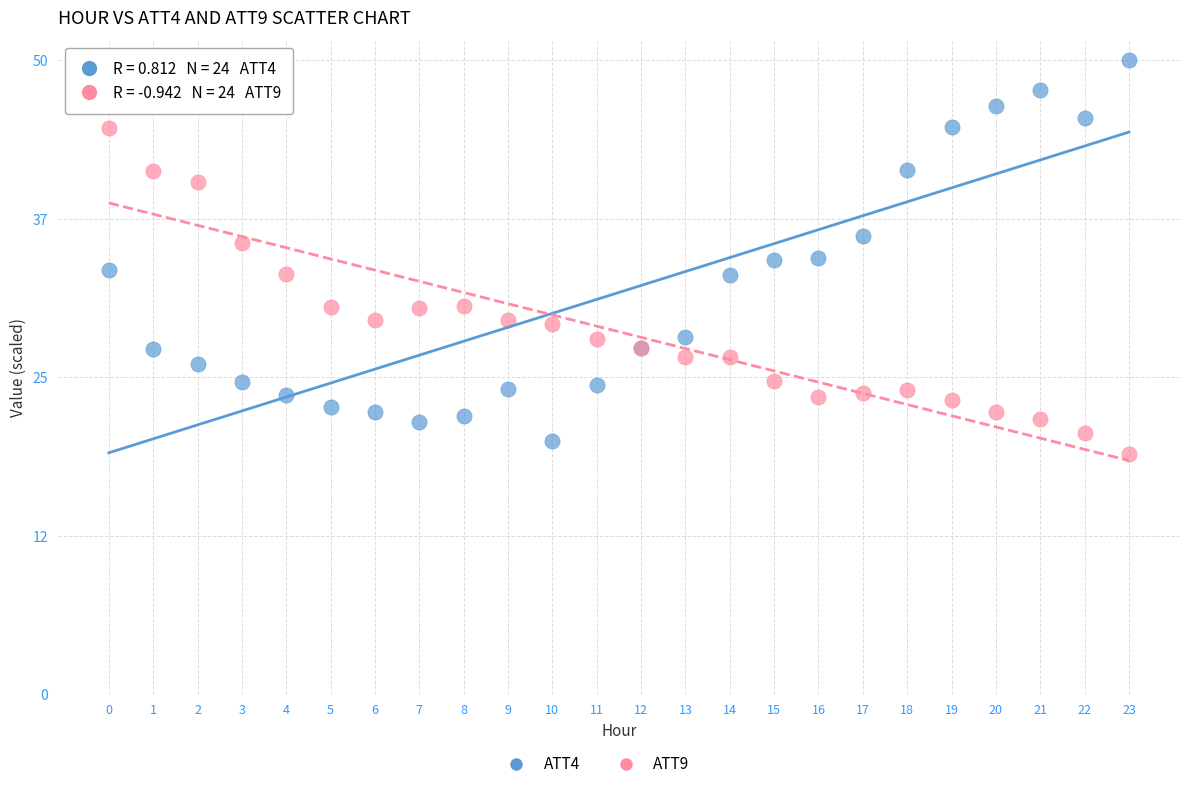

Which series contains the highest Y value?

ATT4